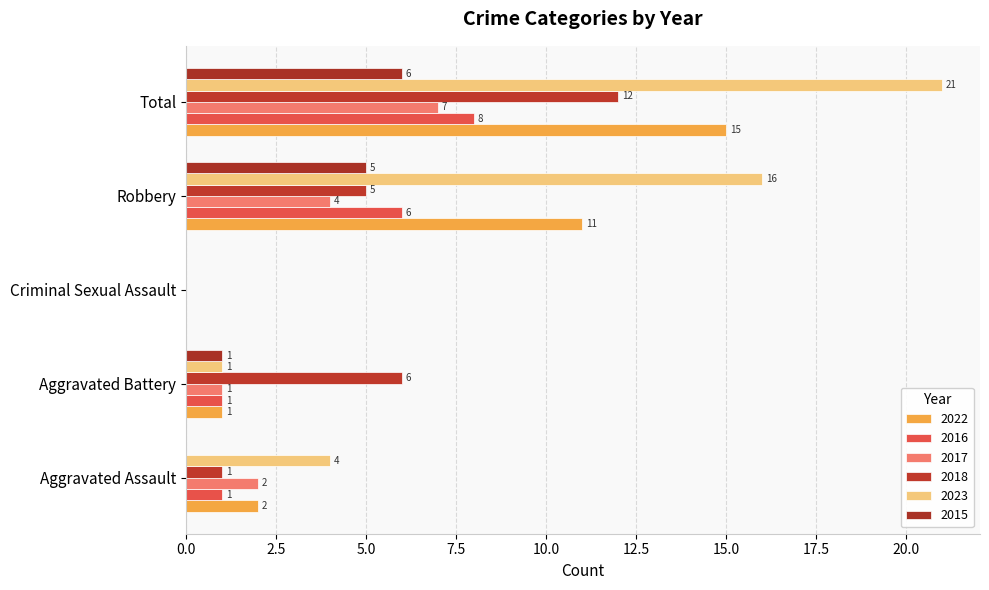

How many categories are shown in the chart?

5